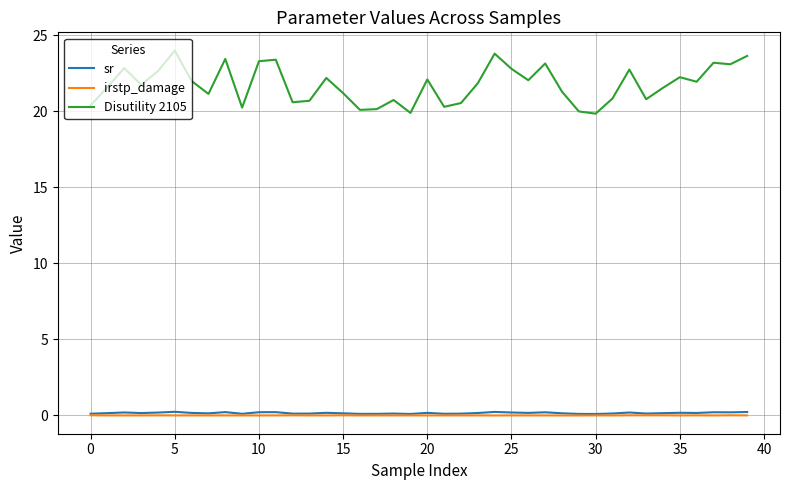

How many lines are shown in the chart?

3